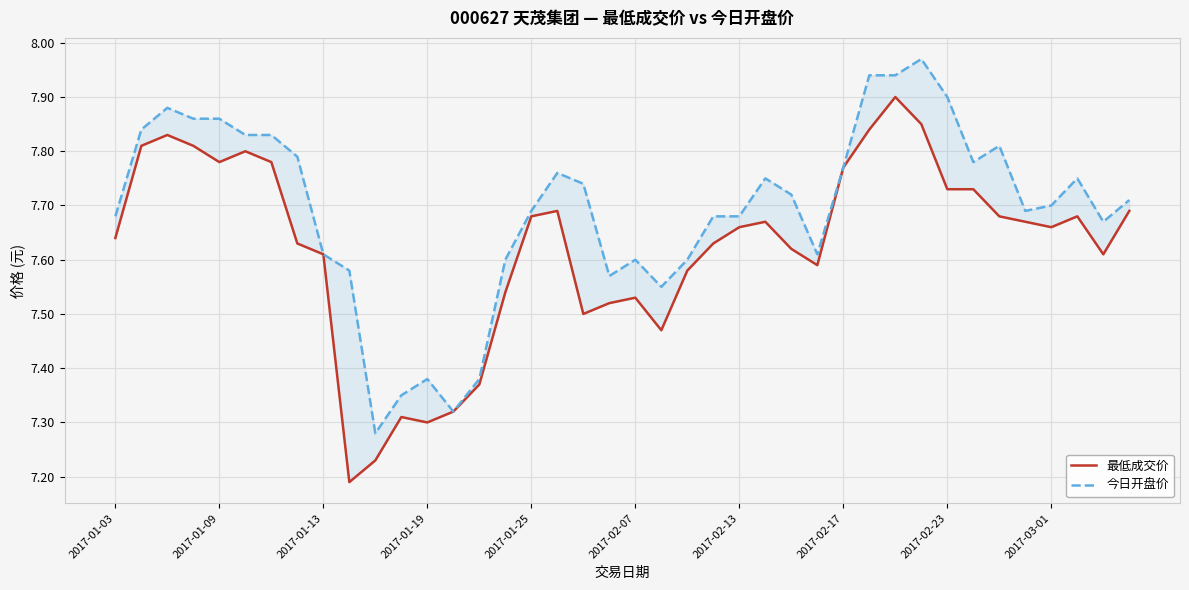

True or false: 最低成交价 and 今日开盘价 cross at least once.

False